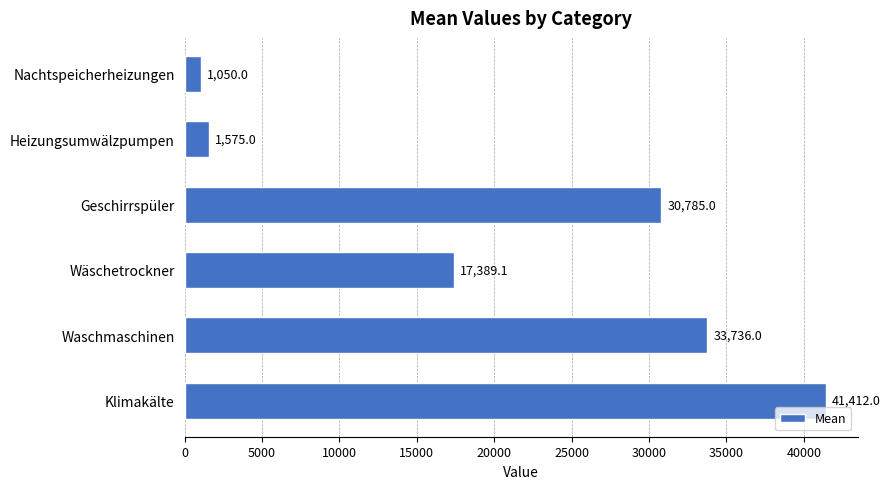

How many series are shown in this chart?

1